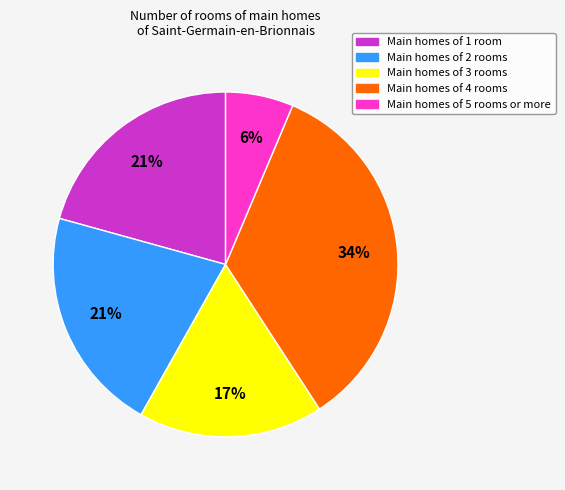

To the nearest percent, what is the average slice percentage?

20%